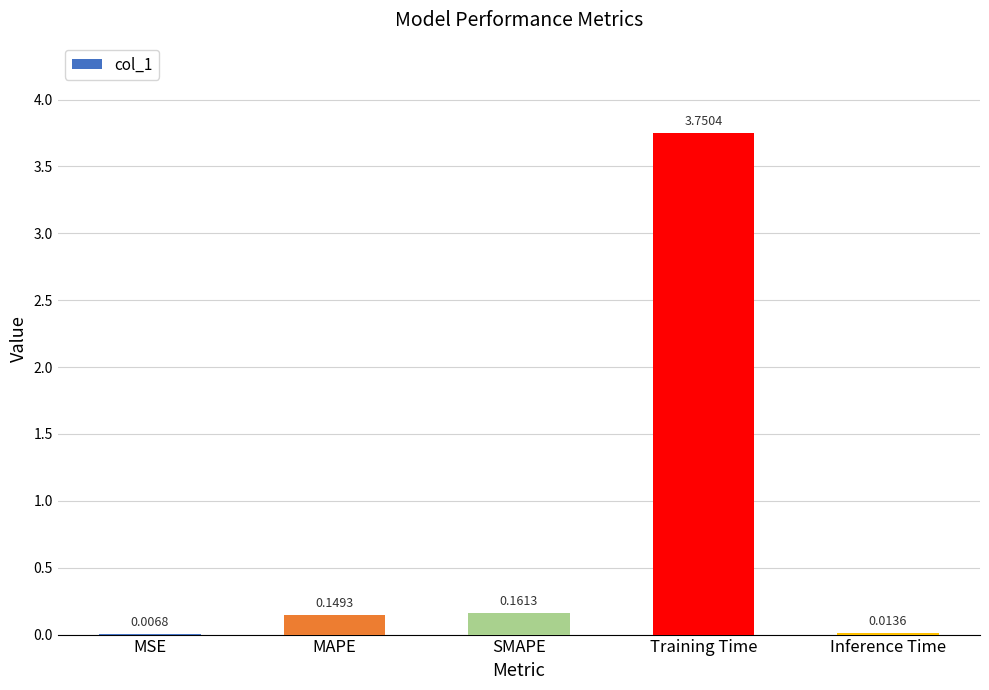

What is the sum of all values?

4.1